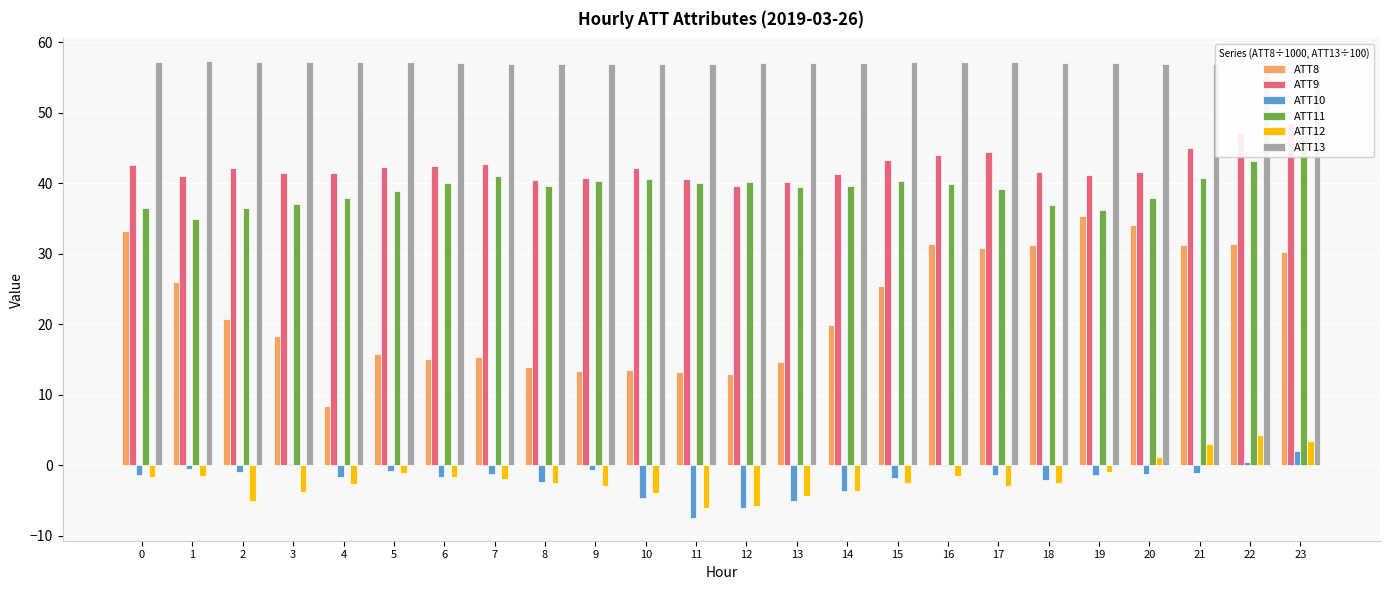

Reading left to right, what are all the values shown in this chart?

ATT8: 33.2	26.0	20.8	18.4	8.4	15.8	15.0	15.4	14.0	13.3	13.5	13.2	13.0	14.7	19.9	25.4	31.4	30.8	31.2	35.3	34.0	31.3	31.4	30.3
ATT9: 42.6	41.0	42.2	41.5	41.4	42.3	42.5	42.7	40.4	40.7	42.2	40.6	39.6	40.2	41.3	43.3	44.1	44.4	41.6	41.1	41.5	45.0	47.0	48.5
ATT10: -1.3	-0.5	-0.9	0.2	-1.7	-0.8	-1.6	-1.2	-2.4	-0.7	-4.6	-7.5	-6.1	-5.0	-3.6	-1.8	-0.1	-1.4	-2.1	-1.4	-1.3	-1.0	0.5	2.0
ATT11: 36.5	34.9	36.5	37.0	37.8	38.8	40.0	41.0	39.6	40.3	40.6	40.0	40.1	39.5	39.5	40.3	39.9	39.2	36.9	36.2	37.9	40.8	43.1	47.0
ATT12: -1.6	-1.6	-5.1	-3.7	-2.6	-1.1	-1.6	-2.0	-2.4	-2.9	-3.9	-6.1	-5.8	-4.4	-3.6	-2.5	-1.5	-3.0	-2.5	-0.9	1.2	3.0	4.3	3.5
ATT13: 57.2	57.3	57.2	57.2	57.2	57.1	57.1	57.0	56.9	56.9	56.9	56.9	57.0	57.1	57.1	57.1	57.2	57.1	57.1	57.0	56.9	56.9	56.7	56.7